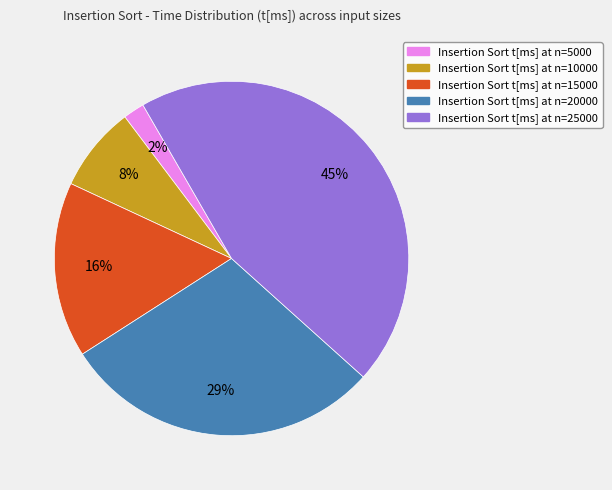

To the nearest percent, what is the difference between the largest and smallest slice percentages?

43%